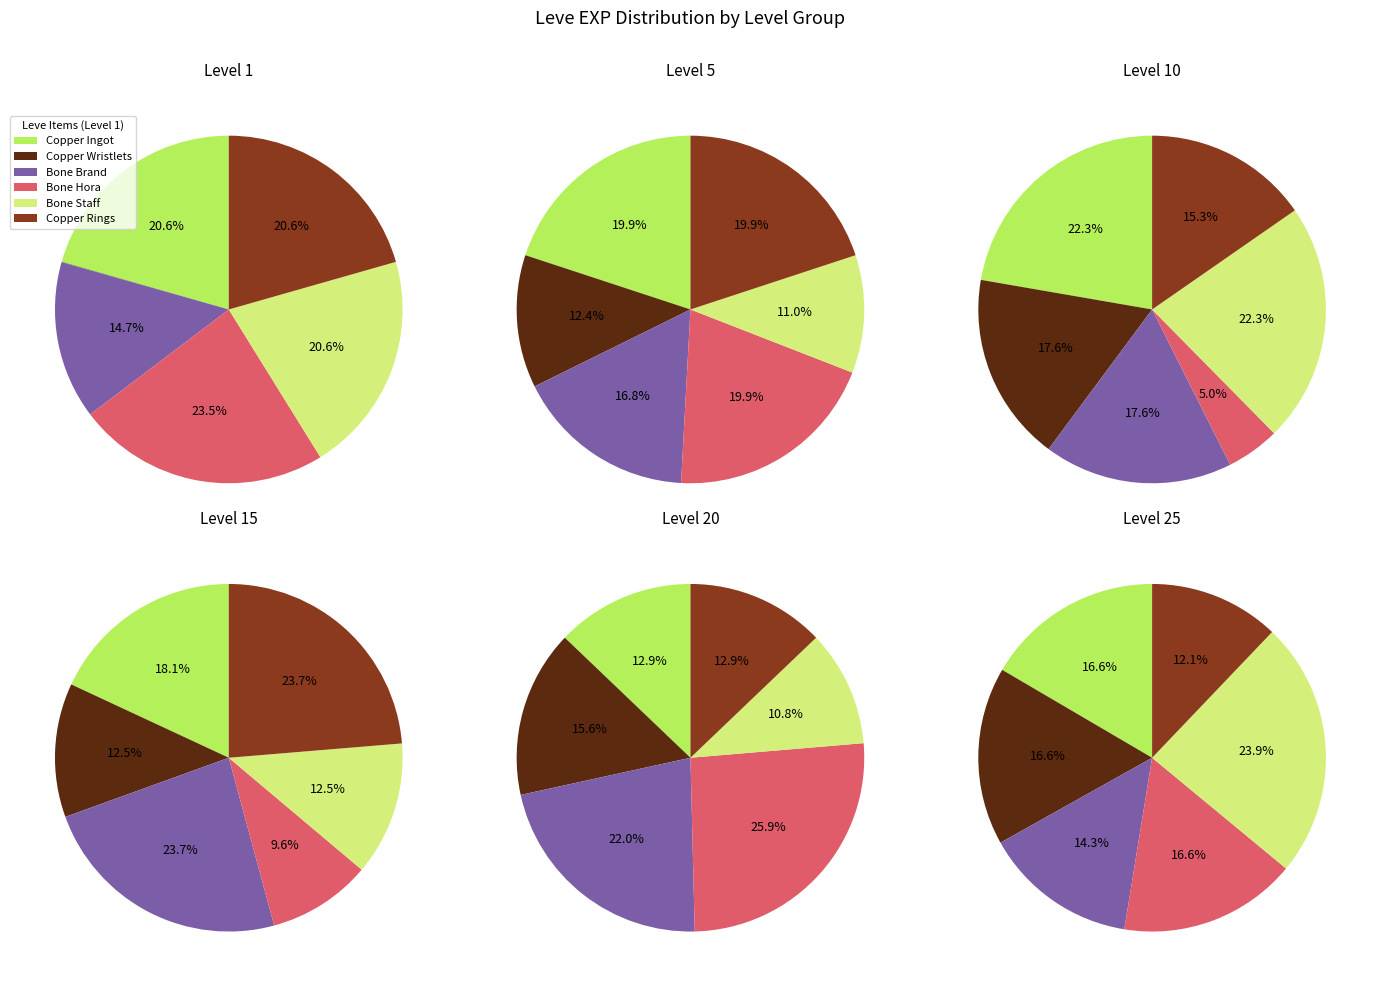

To the nearest percent, what is the difference between the largest and smallest slice percentages?

17%